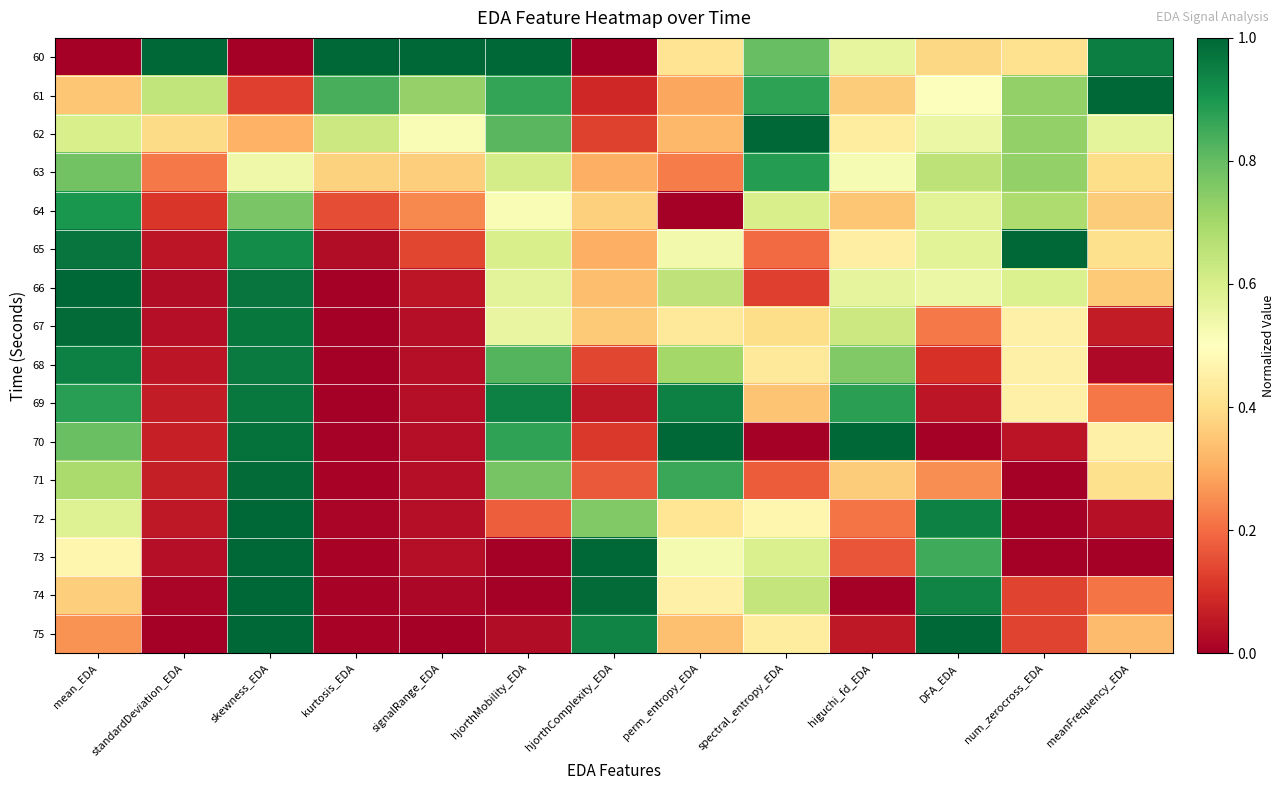

At spectral_entropy_EDA, list the series in order from smallest to largest.

70, 66, 71, 65, 69, 67, 68, 75, 72, 73, 64, 74, 60, 61, 63, 62